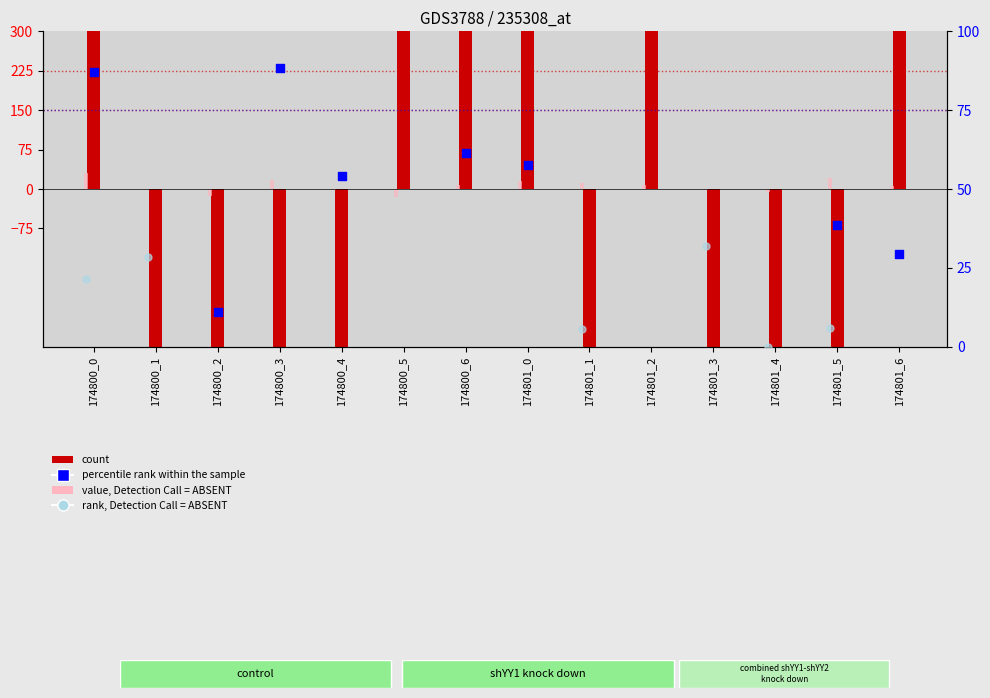

Is the value of percentile rank within the sample at 174800_1 greater than the value of rank, Detection Call = ABSENT at 174801_0?

No